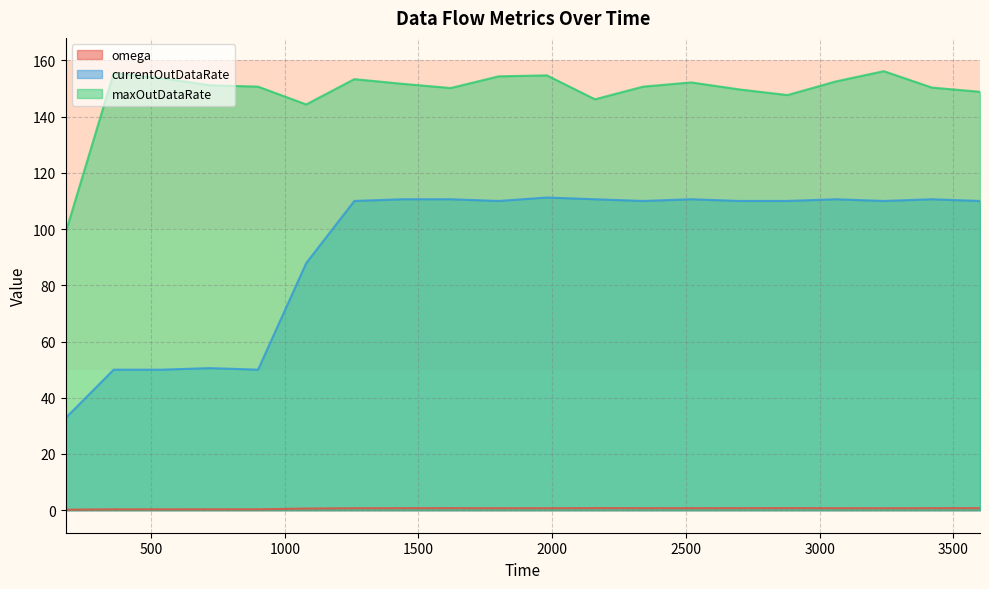

Reading left to right, list all the values displayed in this chart.

omega: 0.2	0.3	0.3	0.3	0.3	0.6	0.7	0.7	0.7	0.7	0.7	0.8	0.7	0.7	0.7	0.8	0.7	0.7	0.7	0.7
currentOutDataRate: 32.8	50.0	50.0	50.6	50.0	87.9	110.0	110.6	110.6	110.0	111.2	110.6	110.0	110.6	110.0	110.0	110.6	110.0	110.6	110.0
maxOutDataRate: 98.7	155.5	153.7	151.2	150.7	144.3	153.3	151.7	150.2	154.3	154.7	146.2	150.7	152.2	149.7	147.7	152.5	156.2	150.3	148.8